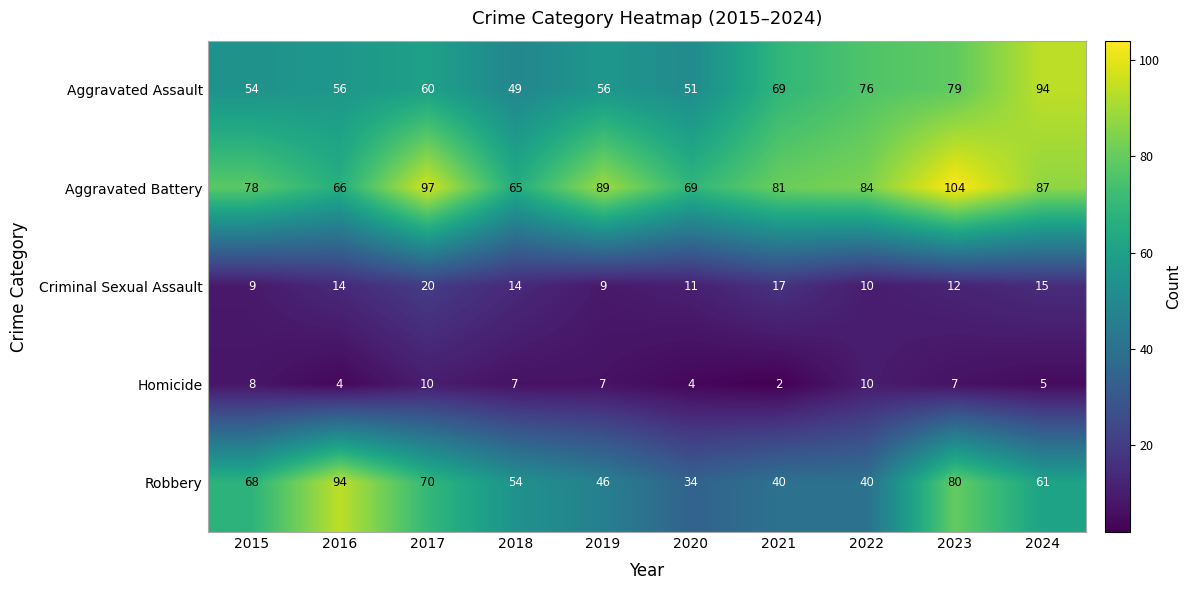

Rank the series at 2019 from highest to lowest value.

Aggravated Battery, Aggravated Assault, Robbery, Criminal Sexual Assault, Homicide